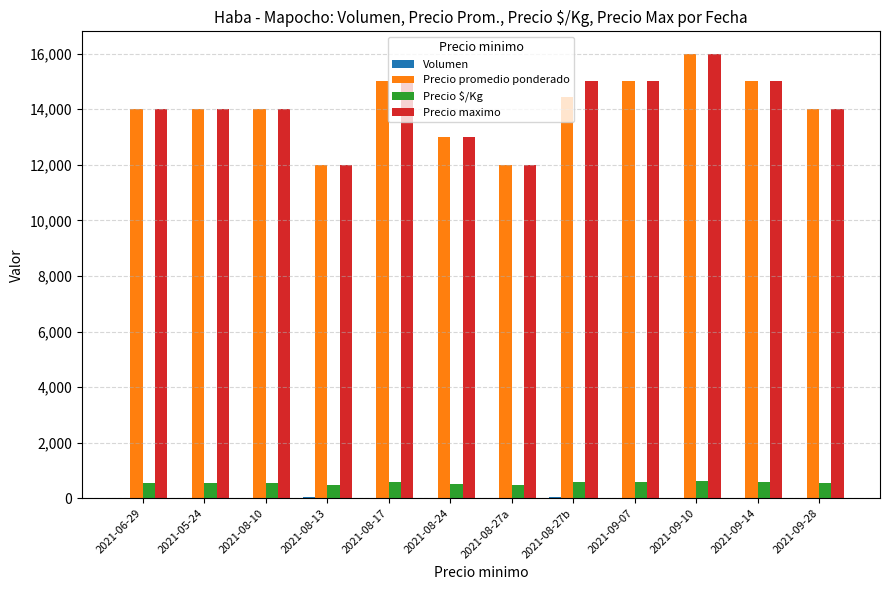

How many distinct data groups are displayed?

4